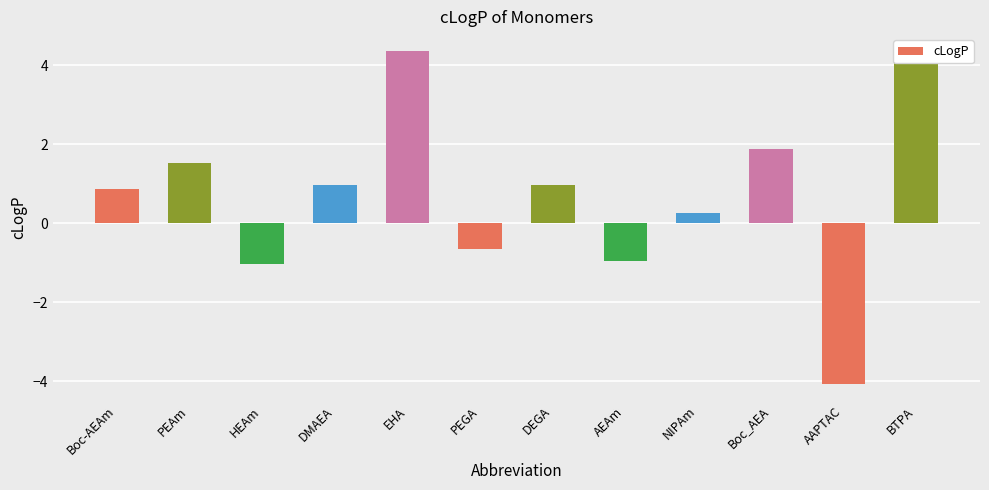

What is the difference between the second highest and second lowest values?

5.1